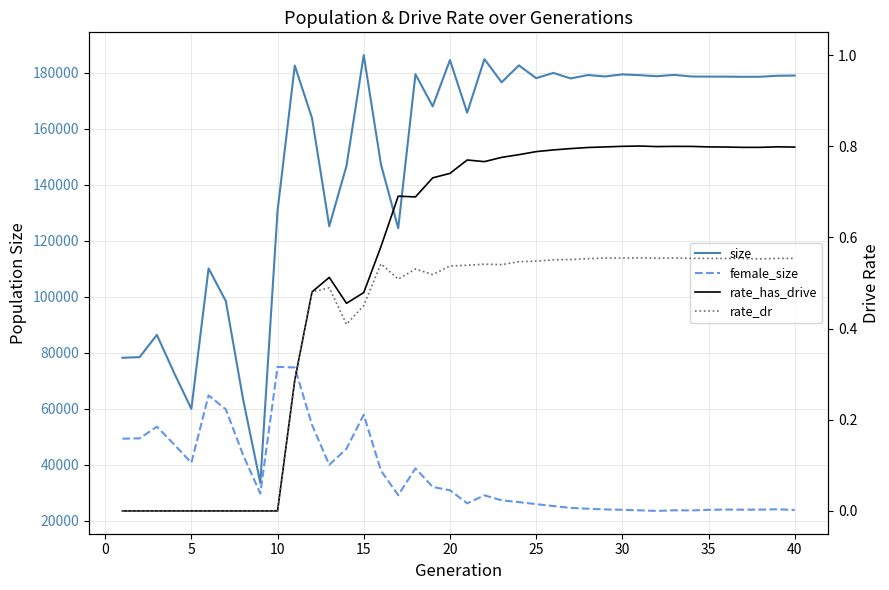

How many rate_dr values are between 0 and 1?

40